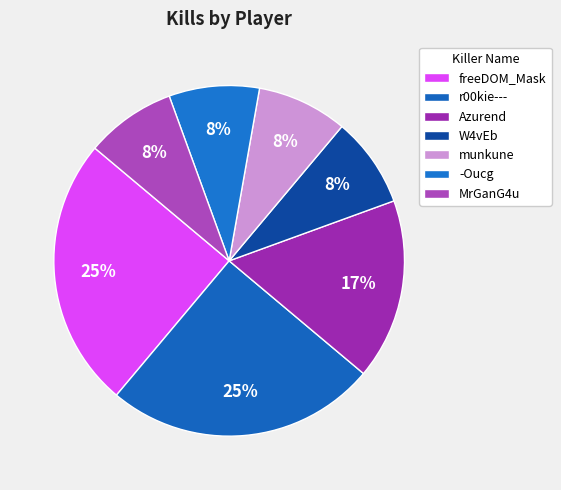

Does any single category account for the majority?

No